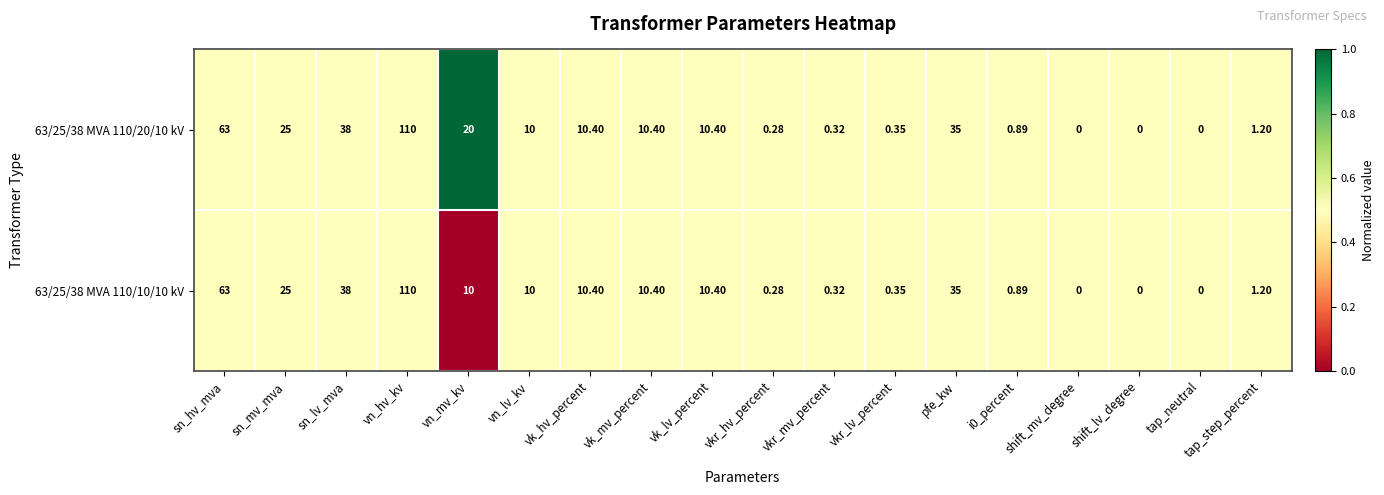

Where does the 63/25/38 MVA 110/10/10 kV series first go above 10?

sn_hv_mva